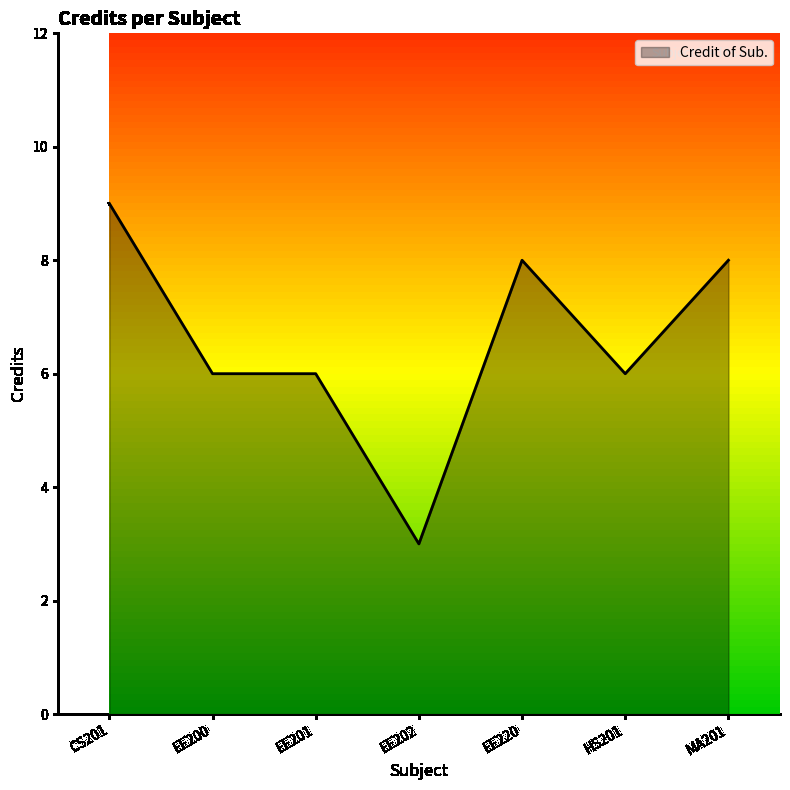

What position from the right is EE220?

3